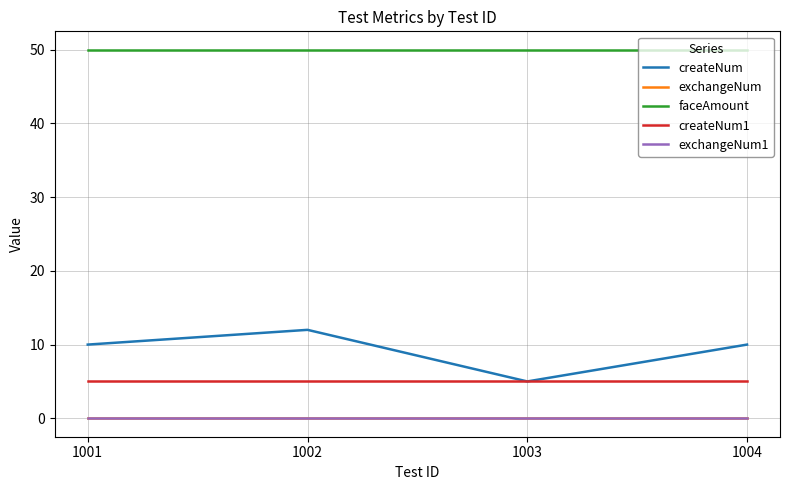

Does the chart have visible grid lines?

Yes